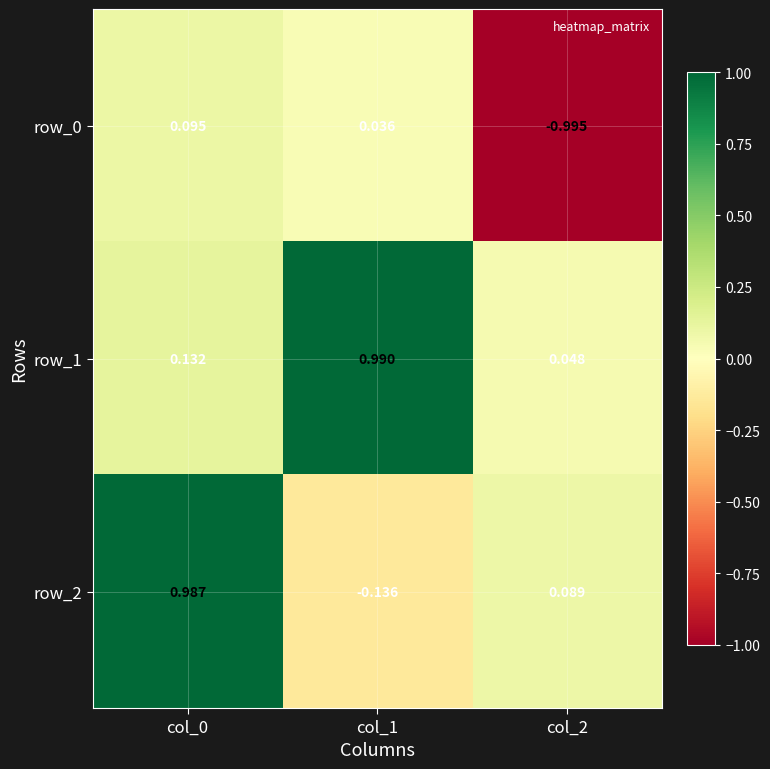

Which category has the lowest value in the row_1 series?

col_2